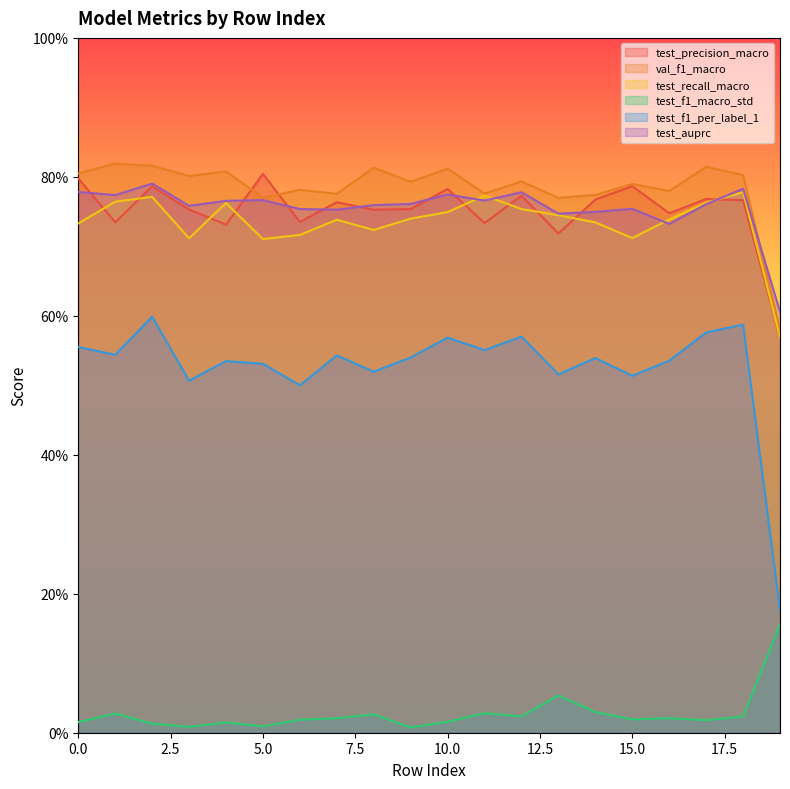

At which category does test_f1_macro_std reach its first local peak?

1